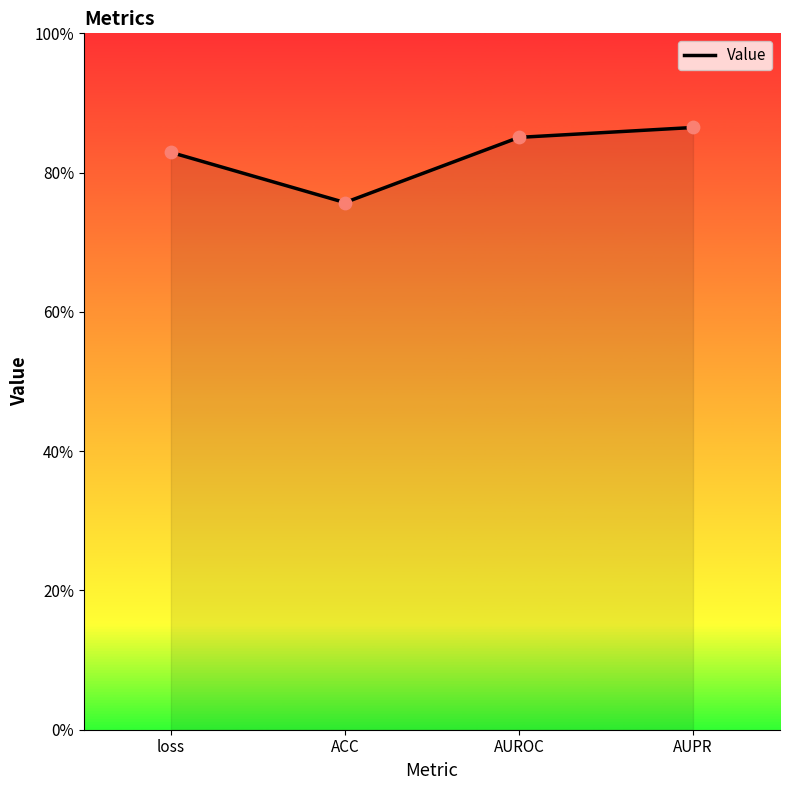

What is the change in value from ACC to AUROC?

+0.1